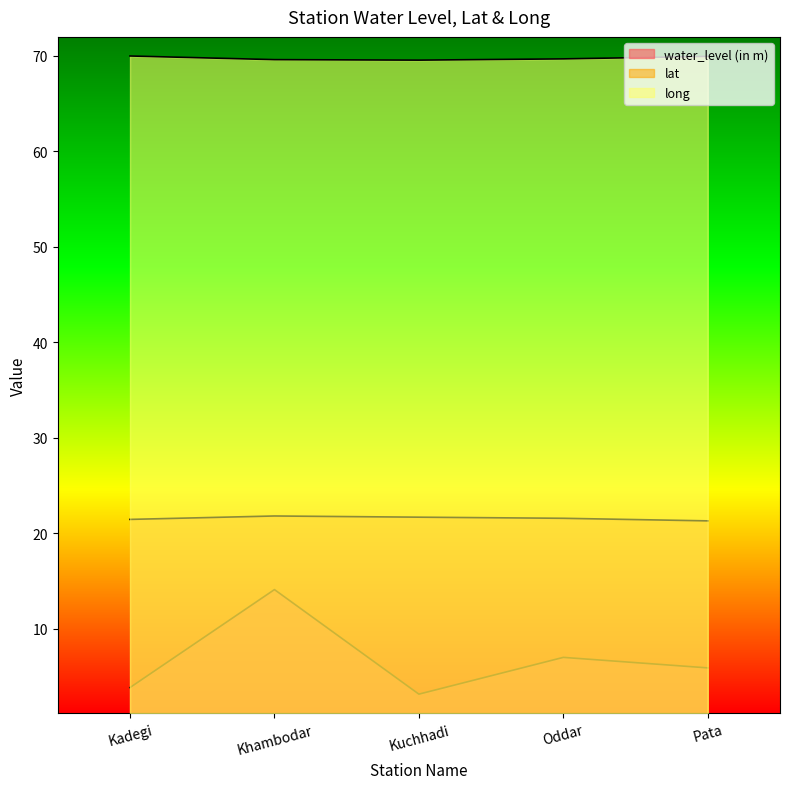

What is the highest value of the lat series?

21.8